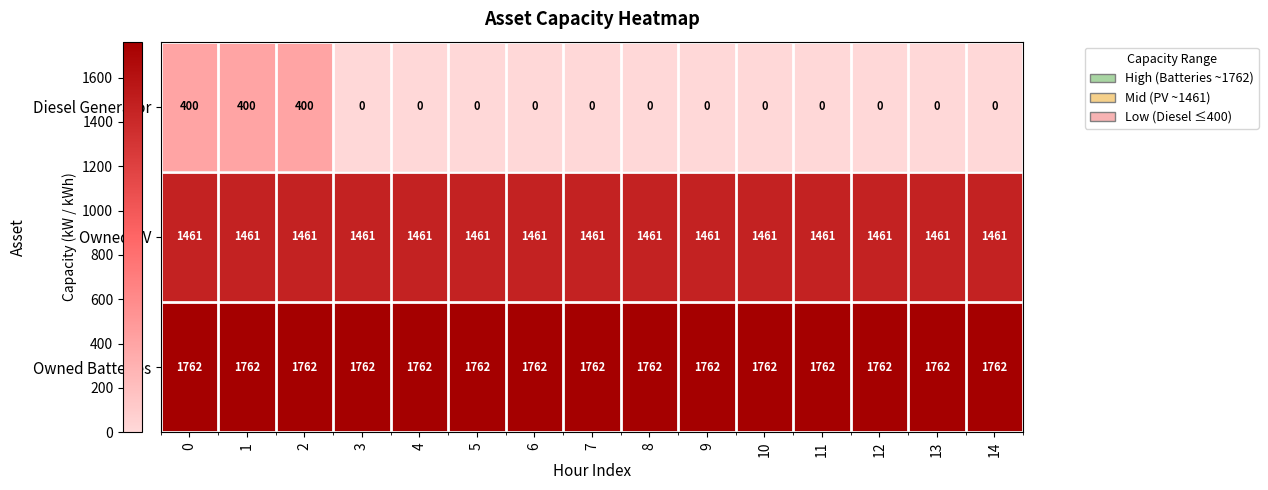

Which series has the largest total across all categories?

Owned Batteries